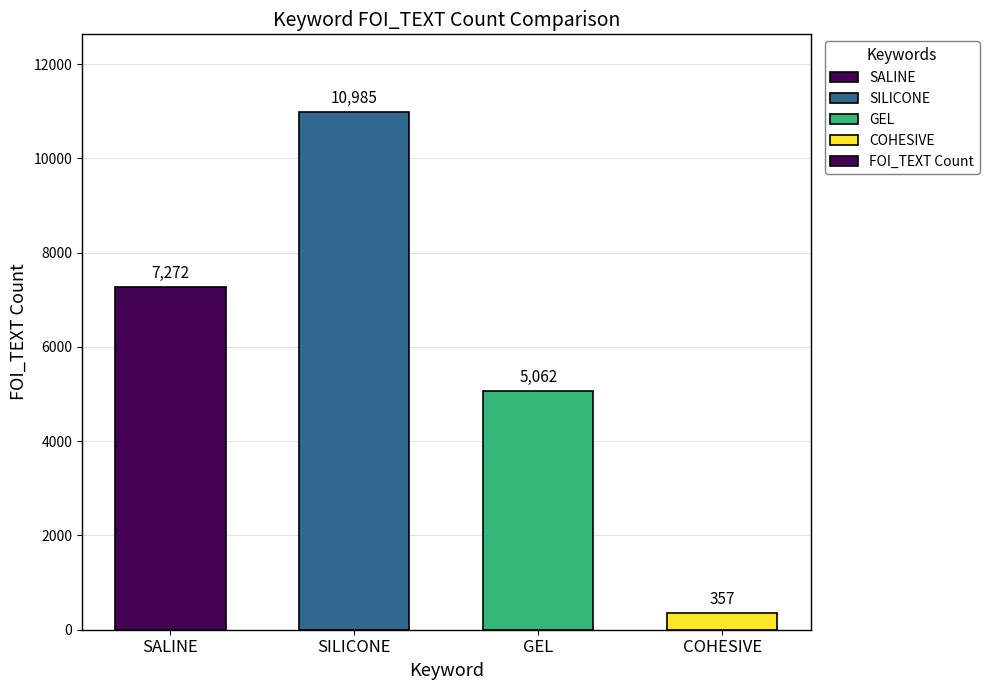

List the labels in order of value, largest first.

SILICONE, SALINE, GEL, COHESIVE